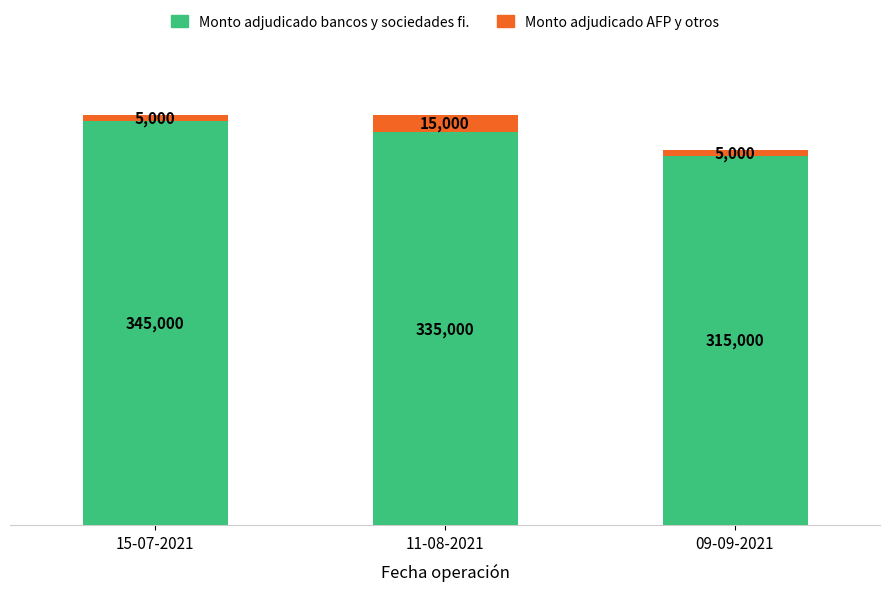

What is the total value across all series at 11-08-2021?

350000